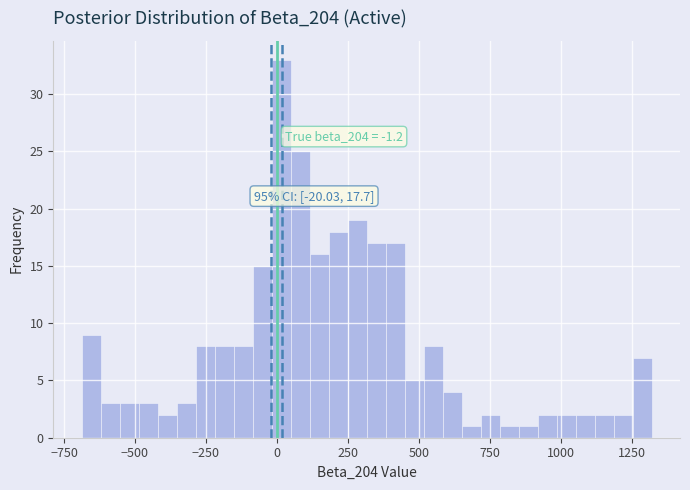

Around what value on the x-axis is the tallest bar? Give the approximate position of its centre, as read against the axis.

0